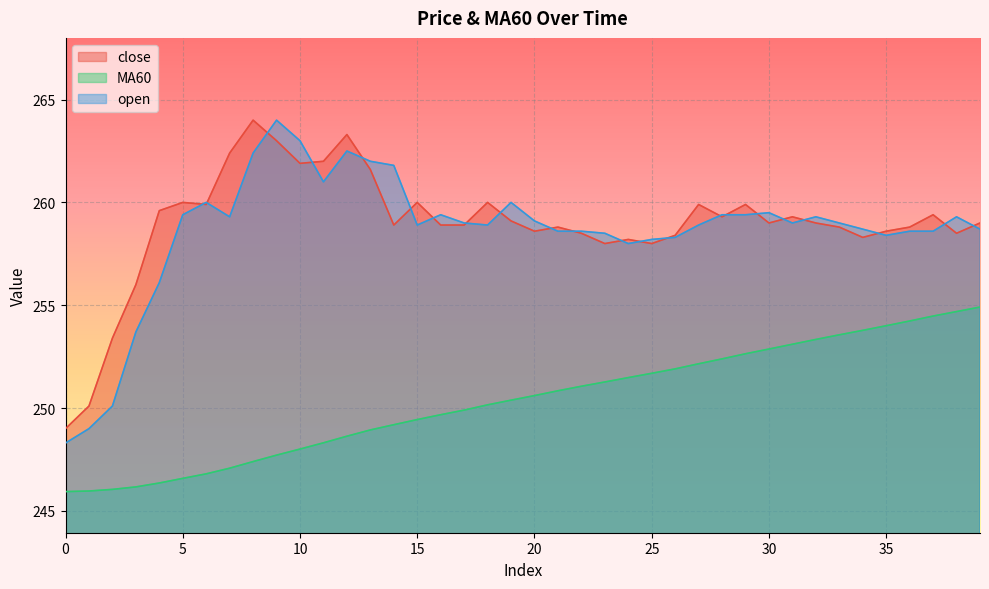

True or false: close and MA60 intersect in this chart.

False